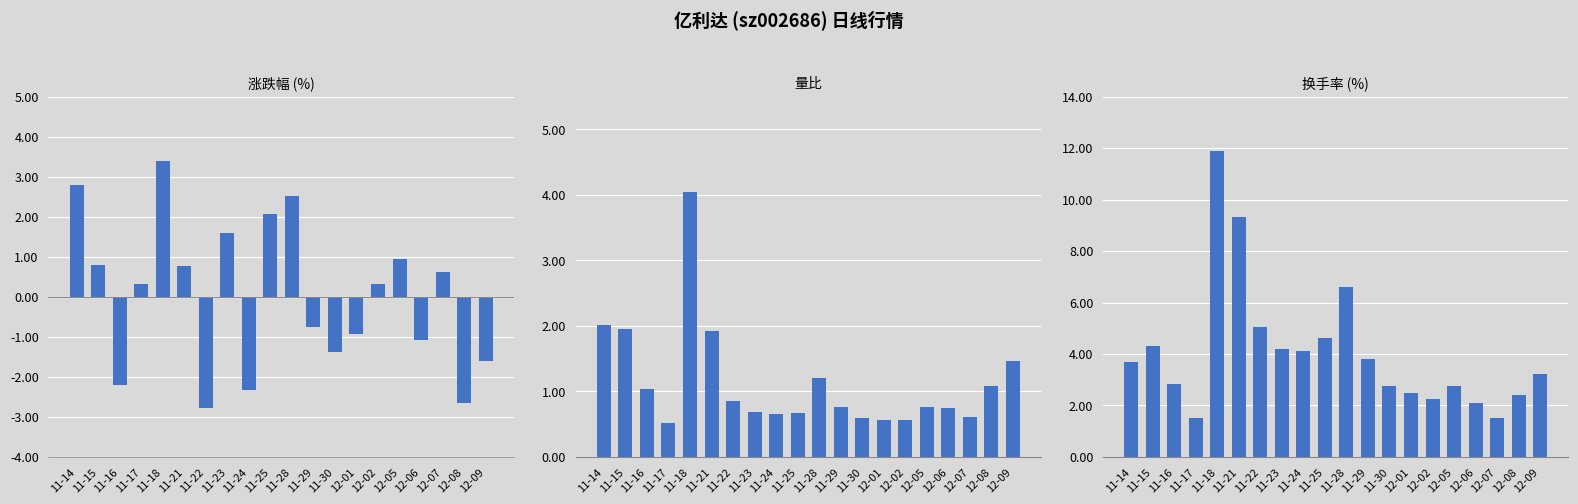

Which category has the lowest value in the 涨跌幅% series?

11-22